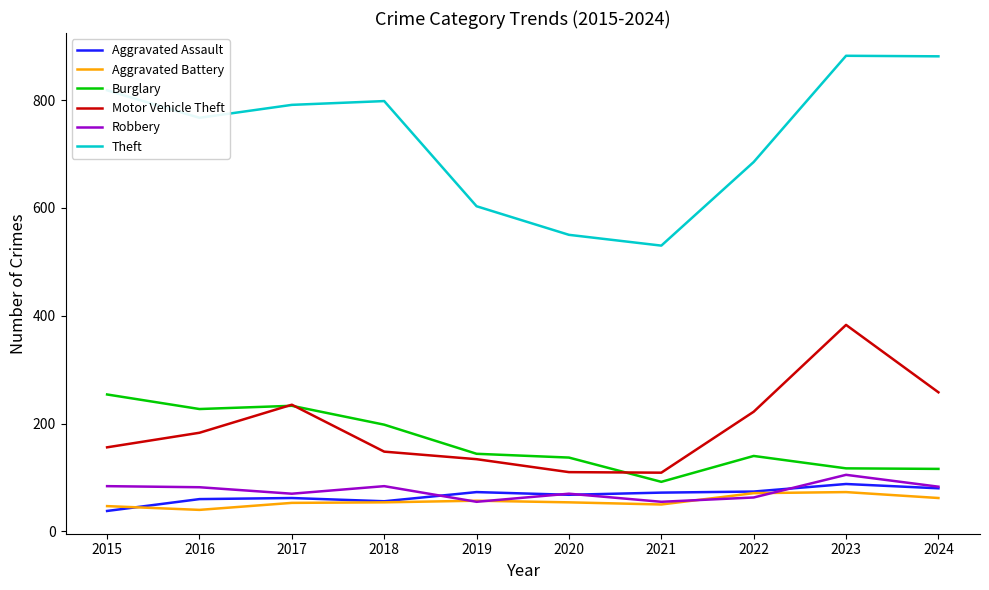

True or false: Theft and Burglary cross at least once.

False